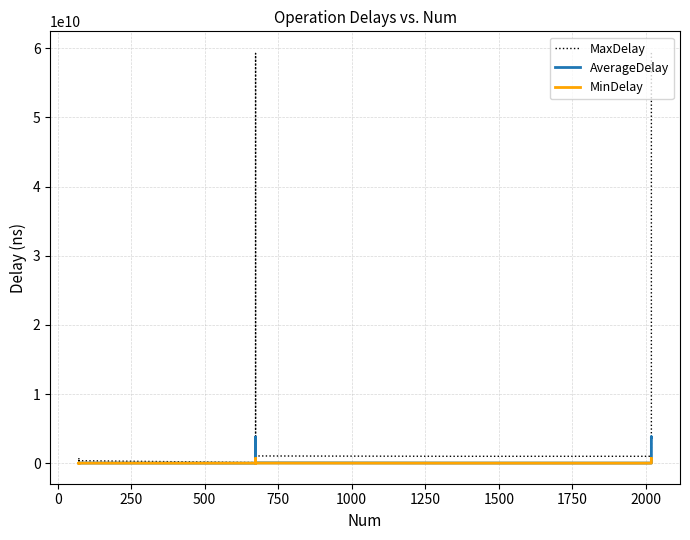

True or false: MinDelay and AverageDelay intersect in this chart.

False